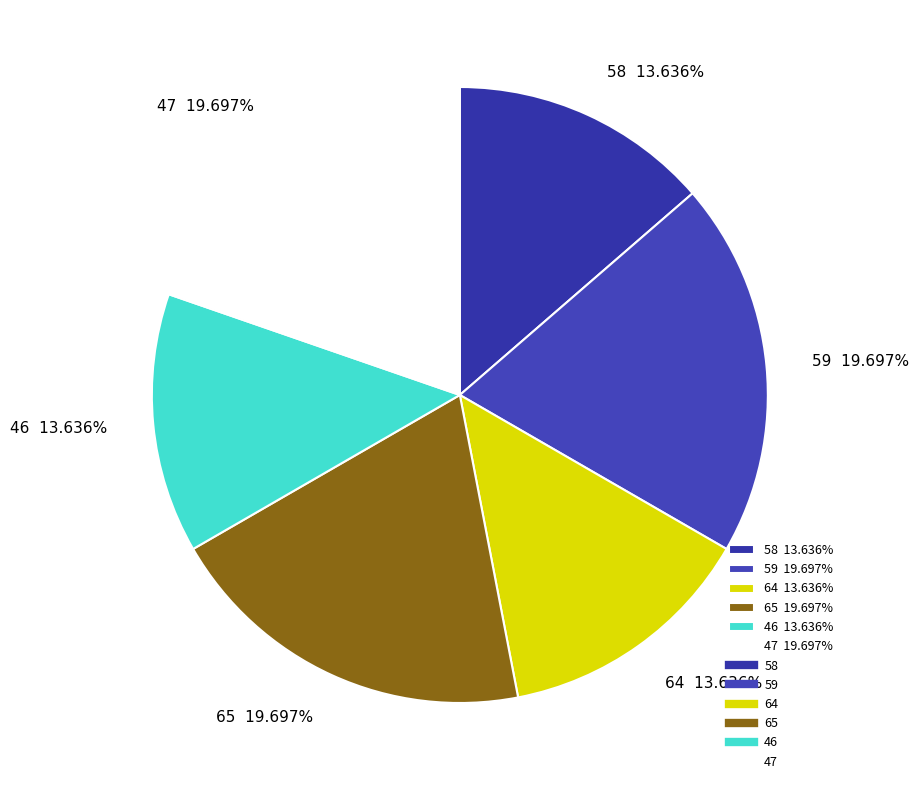

Is there a majority slice in this chart?

No